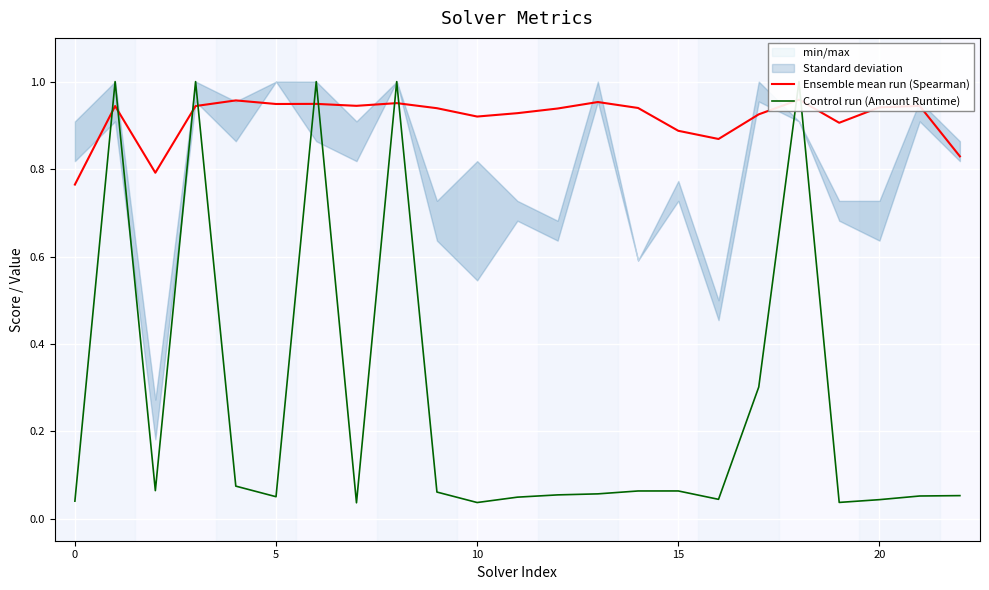

Which series changed the most between 5 and 21?

Ensemble mean run (Spearman)